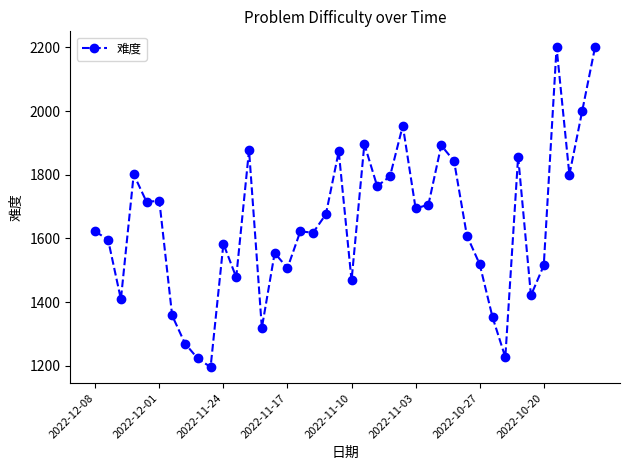

True or false: there are more than 2 points higher than both neighbors.

True